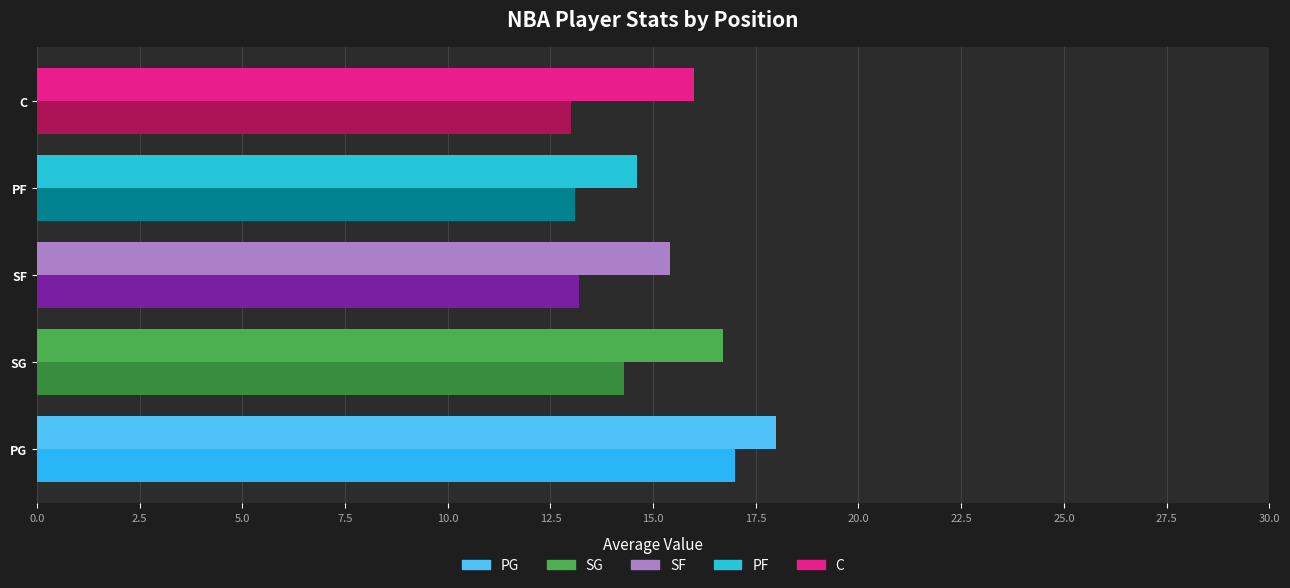

What is the total value across all series at SG?

31.0